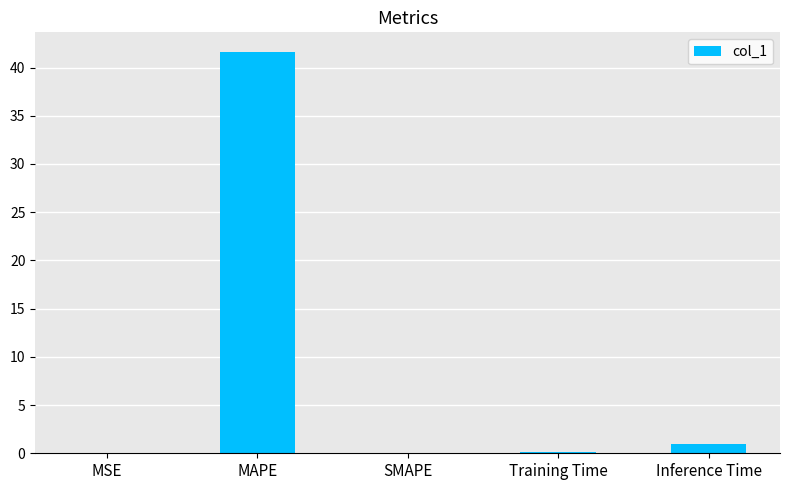

Is it true that the value at SMAPE is 0.0?

True